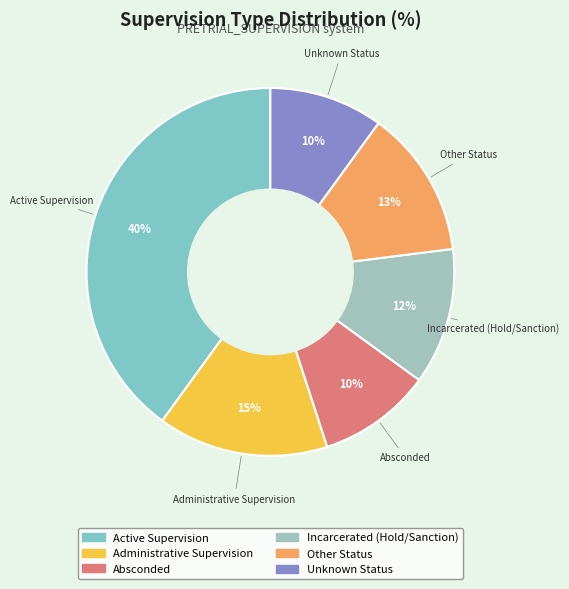

Which slice is the largest?

People on Active Supervision